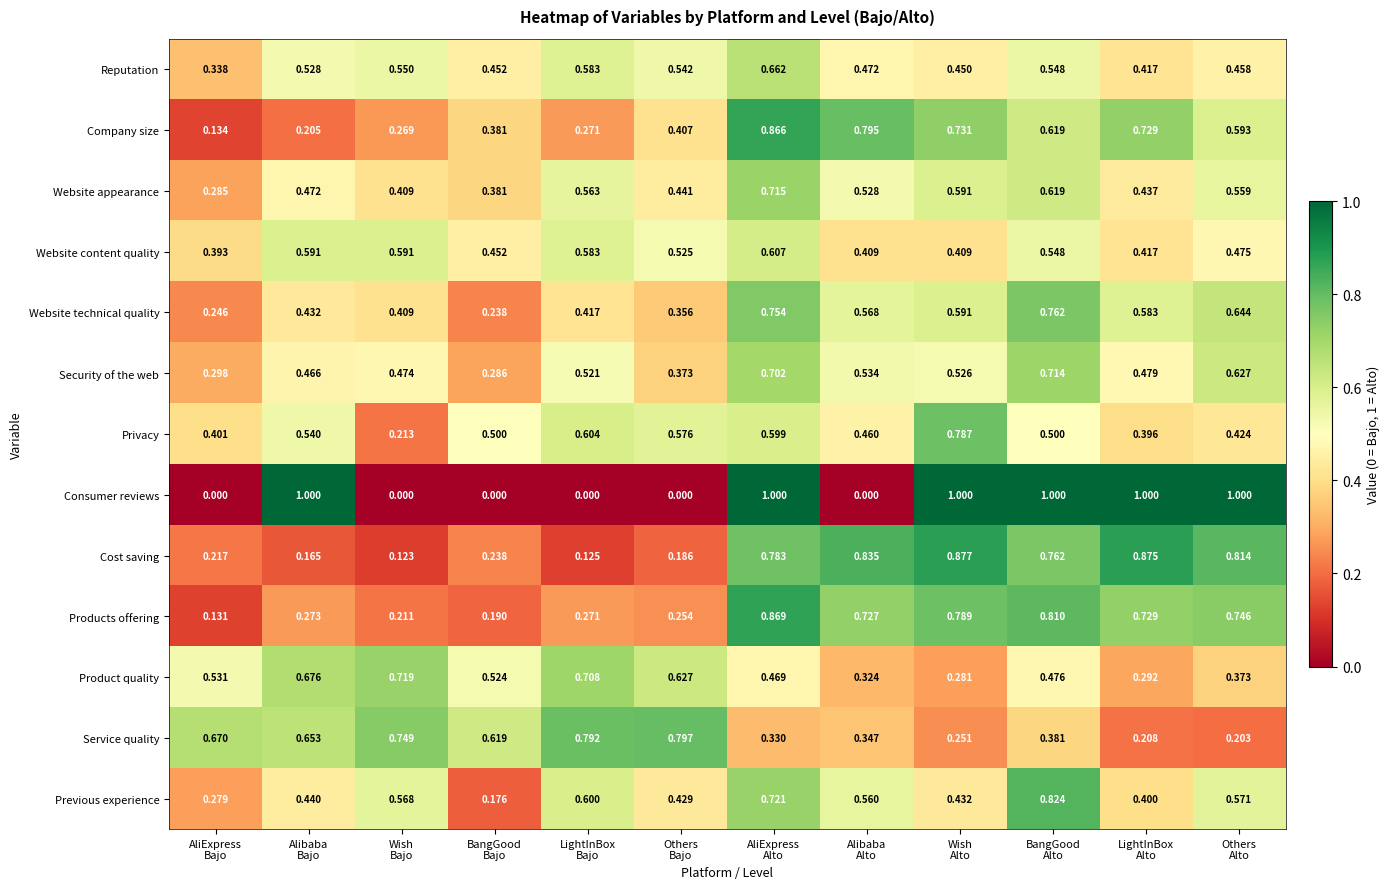

Rank the series by their maximum value, from lowest to highest.

Website content quality, Reputation, Security of the web, Website appearance, Product quality, Website technical quality, Privacy, Service quality, Previous experience, Company size, Products offering, Cost saving, Consumer reviews